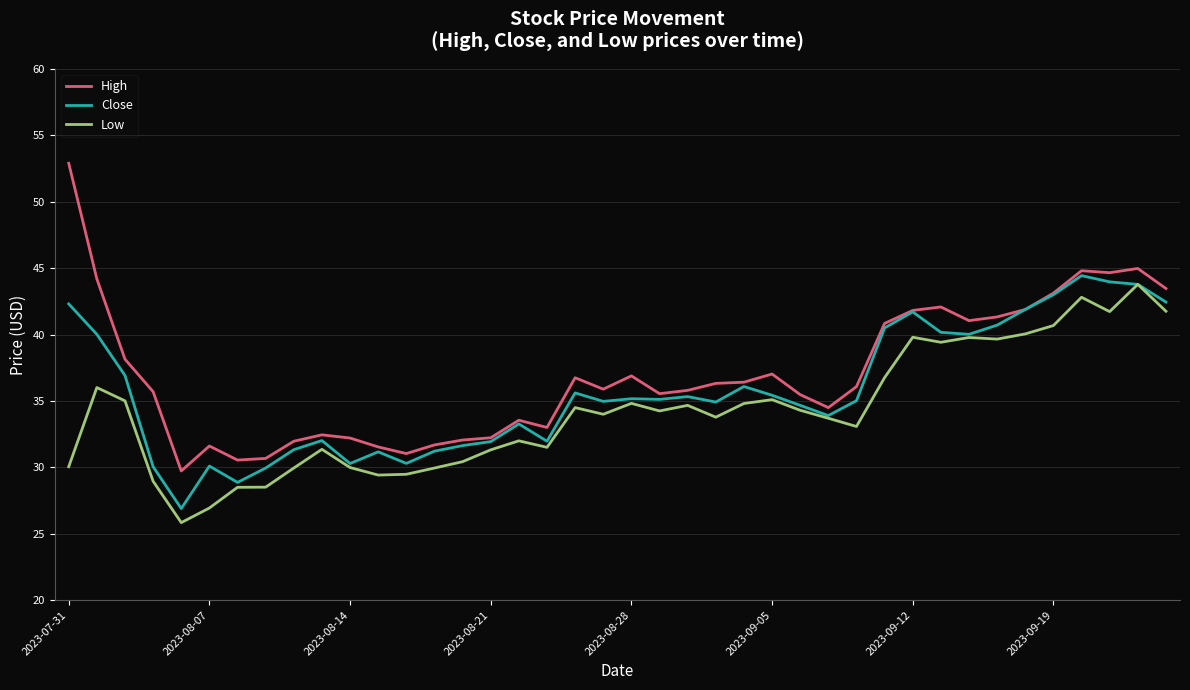

What is the smallest value displayed?

25.8